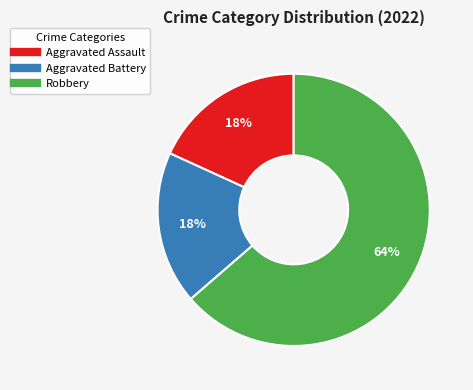

Count the number of slices in the pie.

3